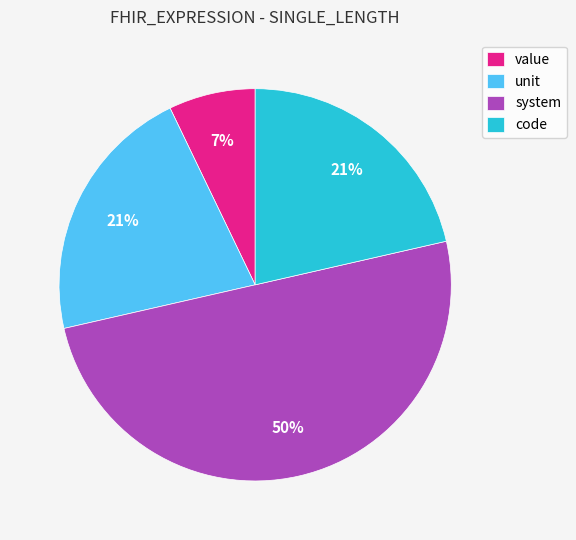

What is the largest slice in the pie chart?

system